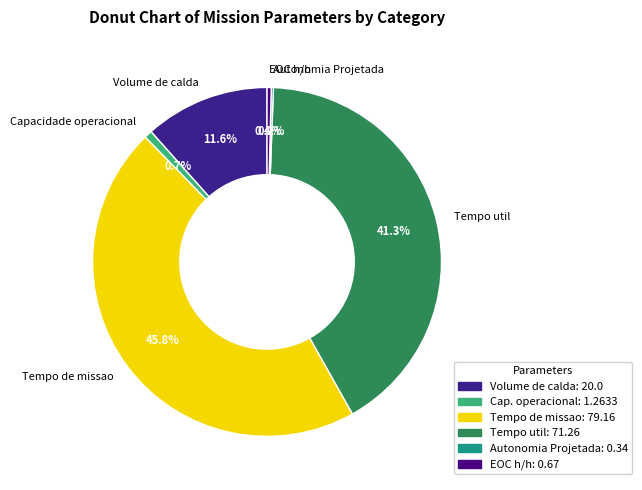

Does Volume de calda represent more than half of the total?

No